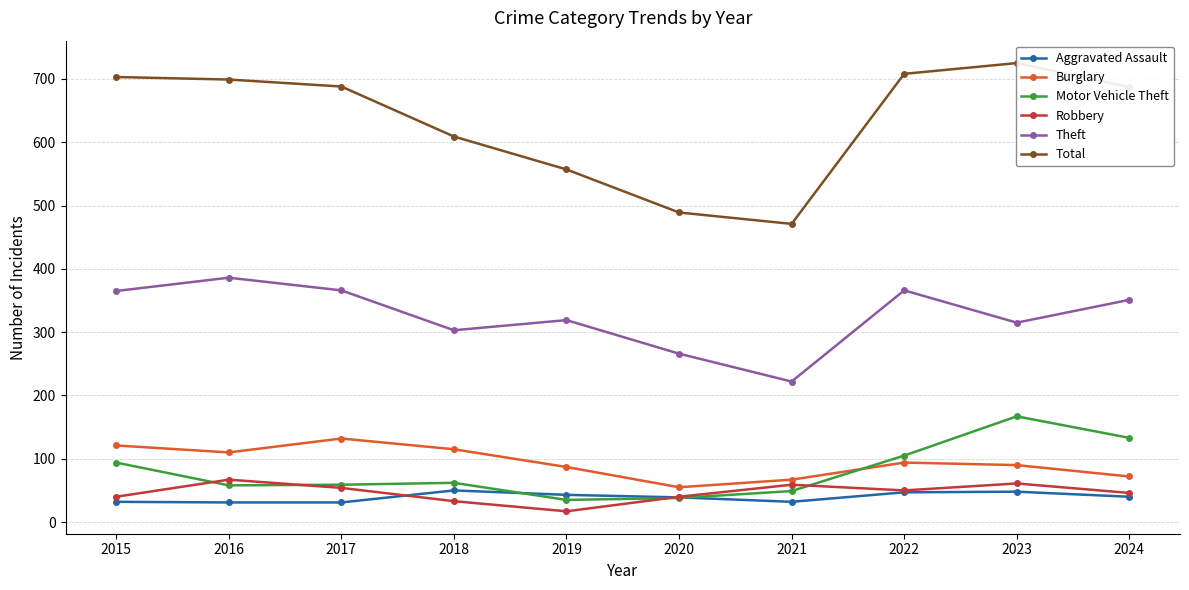

True or false: Theft and Burglary intersect in this chart.

False